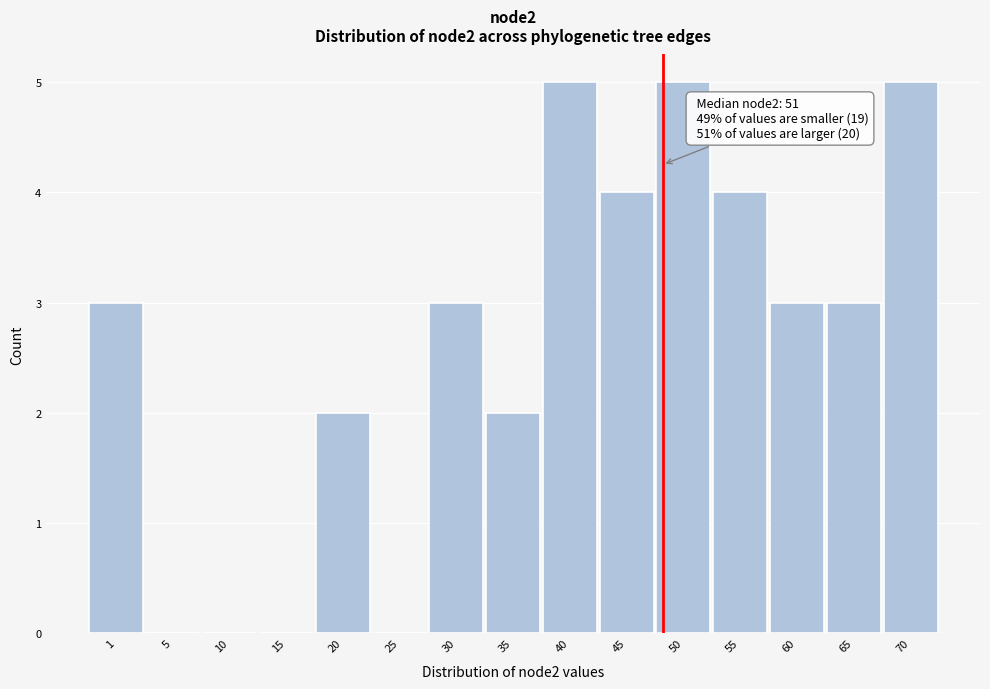

Reading right to left, transcribe all the data shown in this chart.

70=5	65=3	60=3	55=4	50=5	45=4	40=5	35=2	30=3	25=0	20=2	15=0	10=0	5=0	1=3